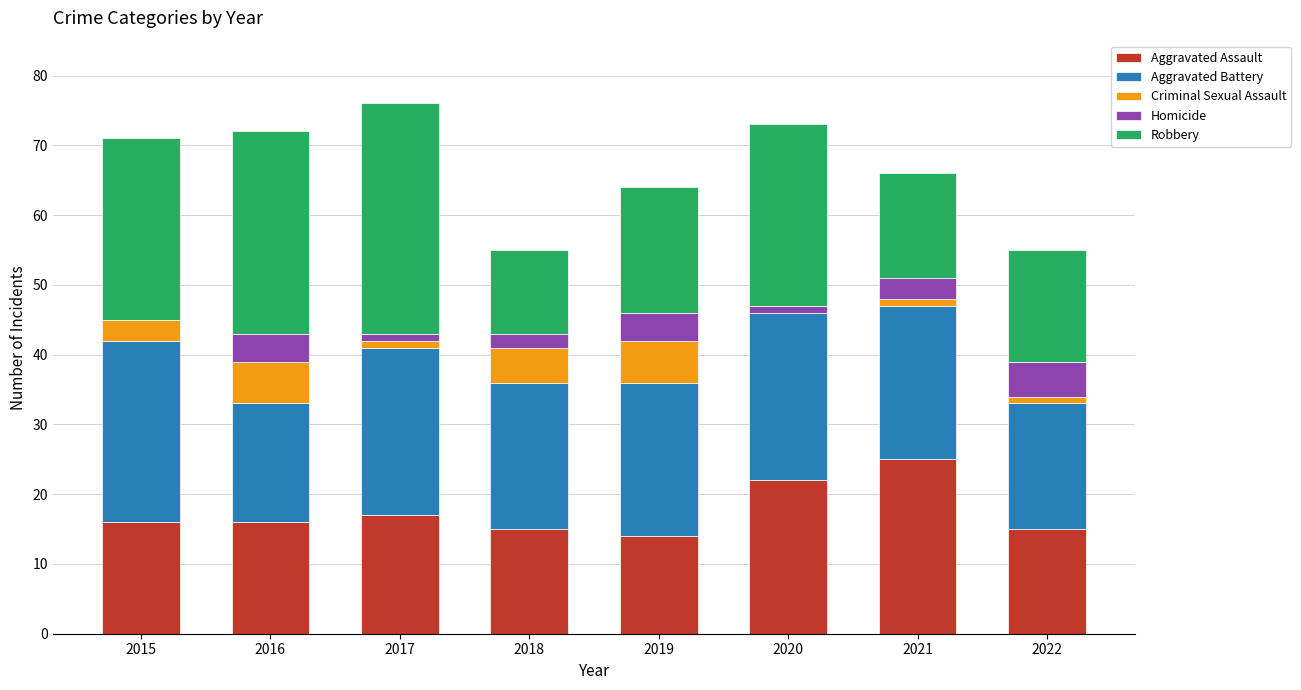

Count the number of categories in the chart.

8